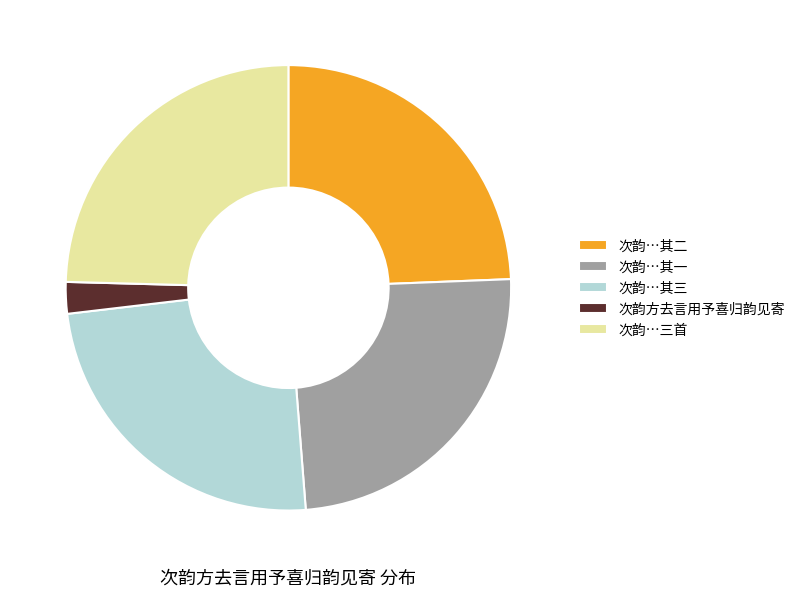

Is the sum of 次韵…其三 and 次韵方去言用予喜归韵见寄 greater than half?

No